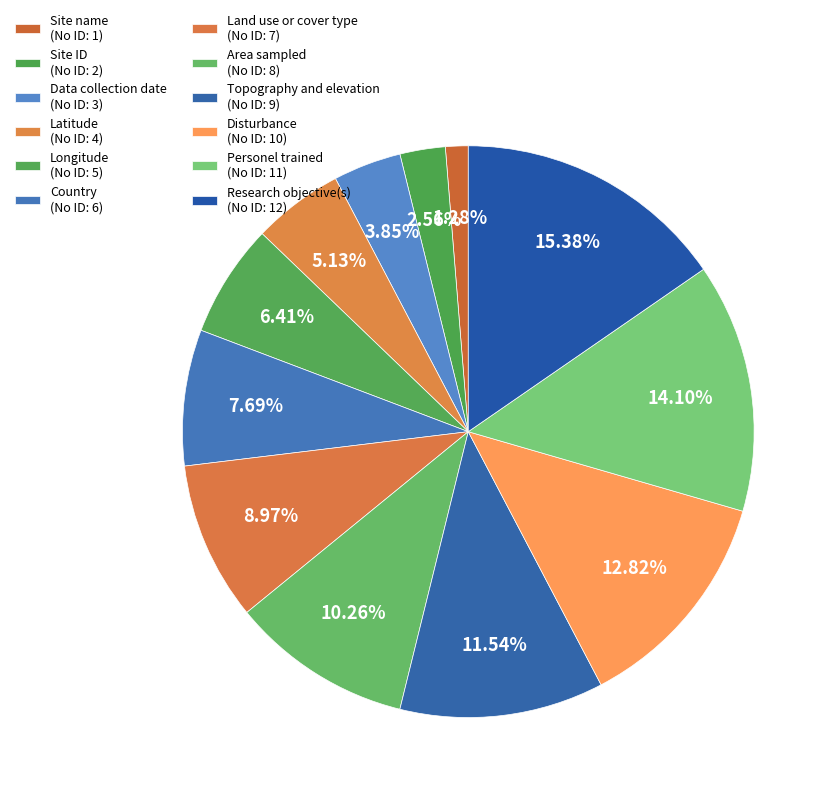

What is the ratio of the value at Latitude to the value at Research objective(s)?

0.3